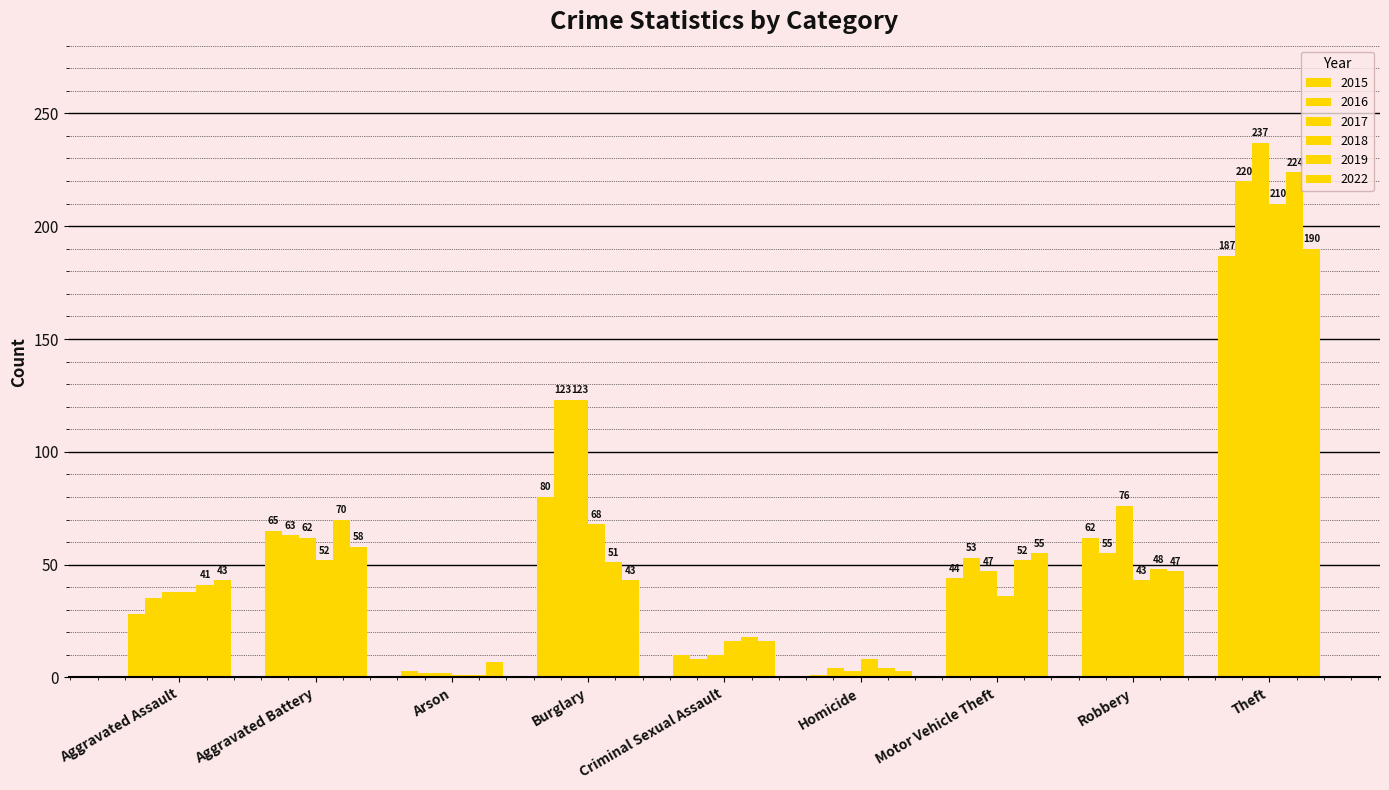

What is the sum of the 2018 values at Robbery and Homicide?

51